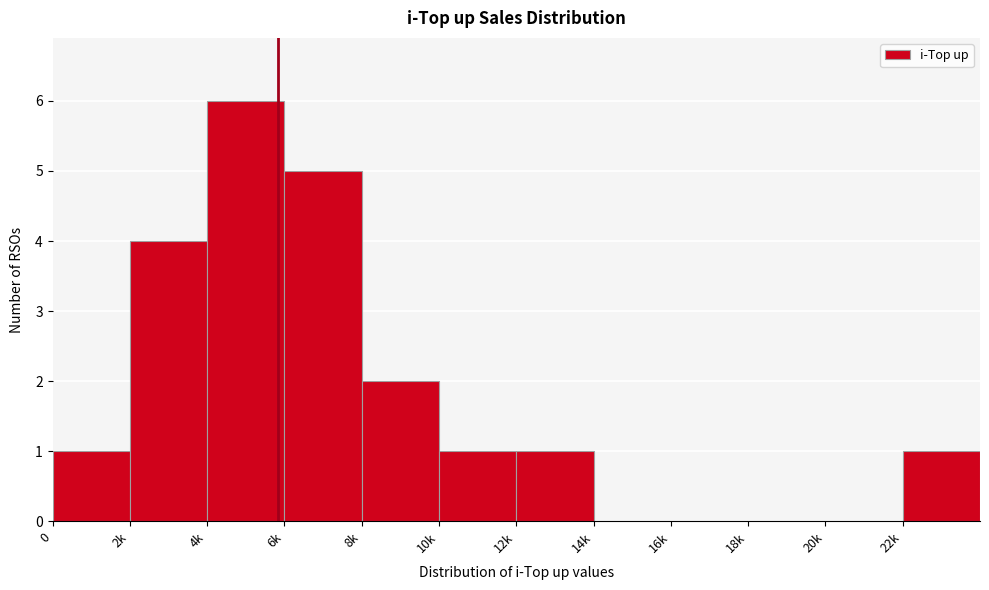

Reading left to right, extract all data points from this chart.

0=1	2k=4	4k=6	6k=5	8k=2	10k=1	12k=1	14k=0	16k=0	18k=0	20k=0	22k=1